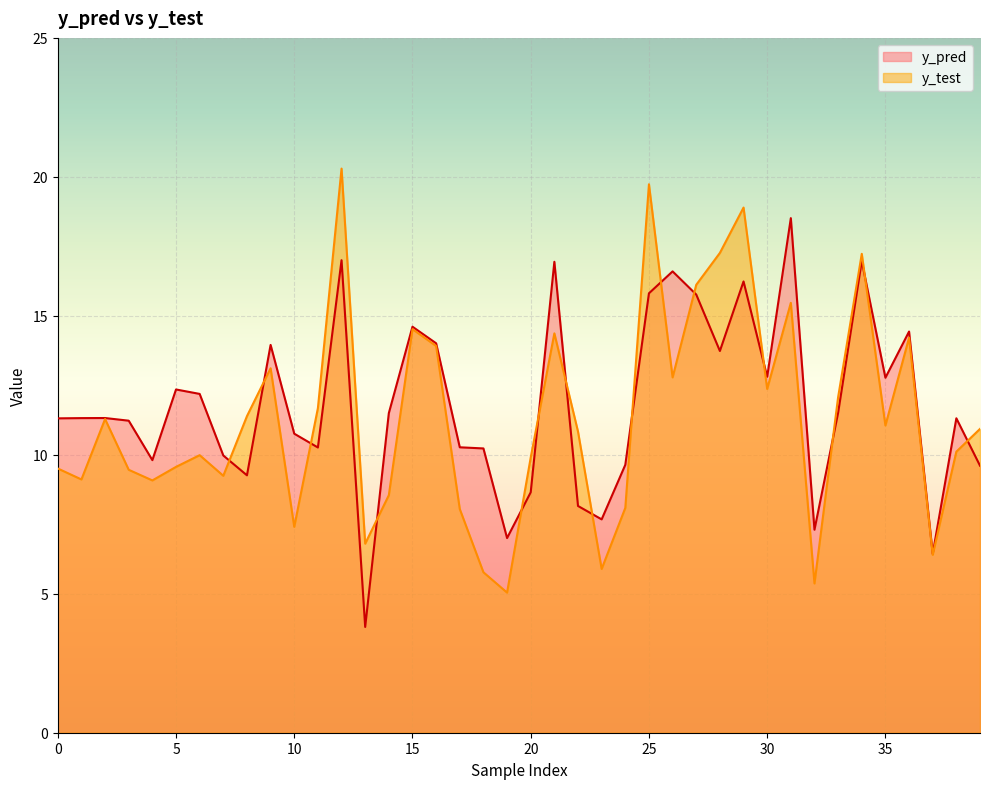

What is the difference between the second highest and second lowest values in the y_test series?

14.4